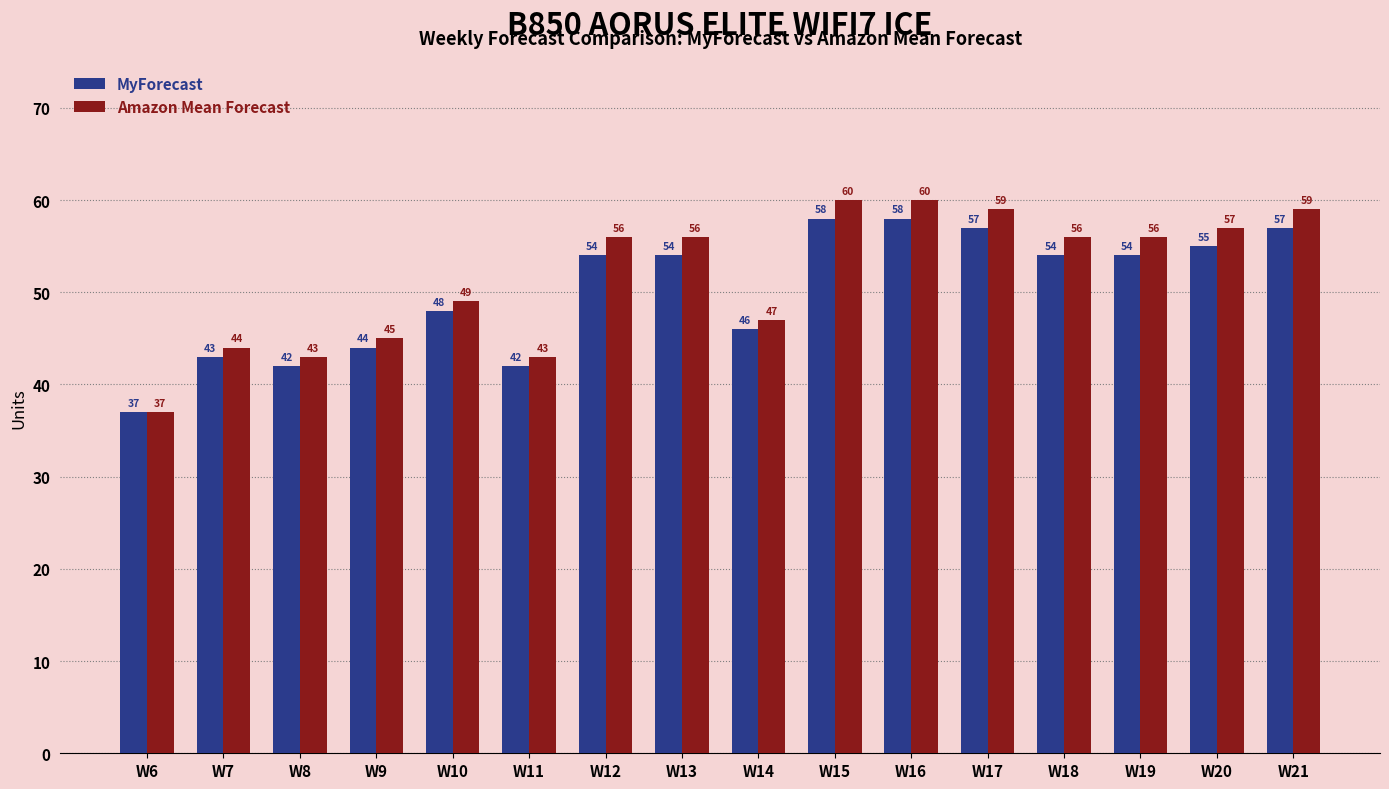

Reading right to left, what are all the values shown in this chart?

MyForecast: W21=57	W20=55	W19=54	W18=54	W17=57	W16=58	W15=58	W14=46	W13=54	W12=54	W11=42	W10=48	W9=44	W8=42	W7=43	W6=37
Amazon Mean Forecast: W21=59	W20=57	W19=56	W18=56	W17=59	W16=60	W15=60	W14=47	W13=56	W12=56	W11=43	W10=49	W9=45	W8=43	W7=44	W6=37